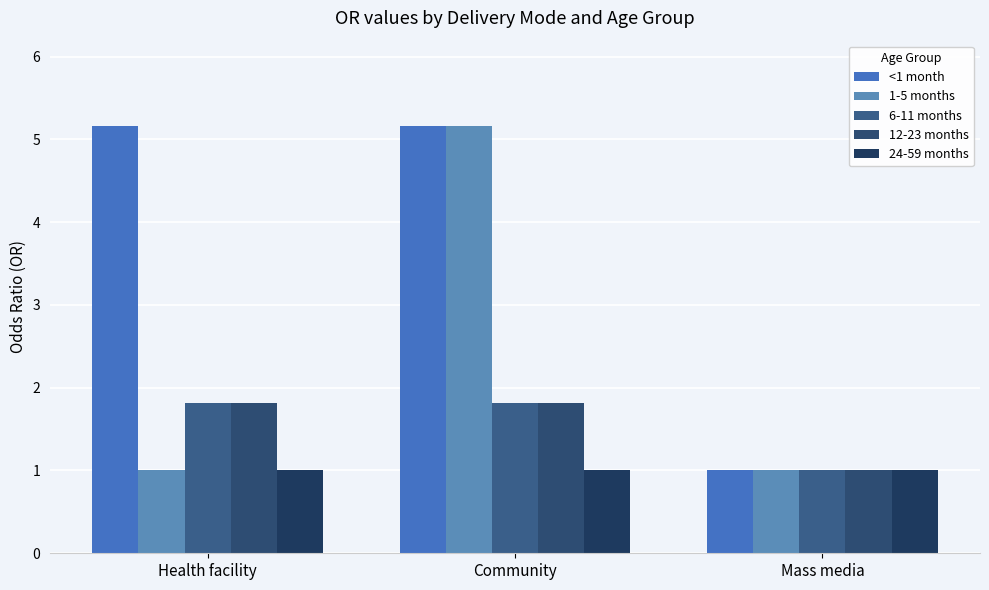

What is the label of the 3rd bar from the left?

Mass media